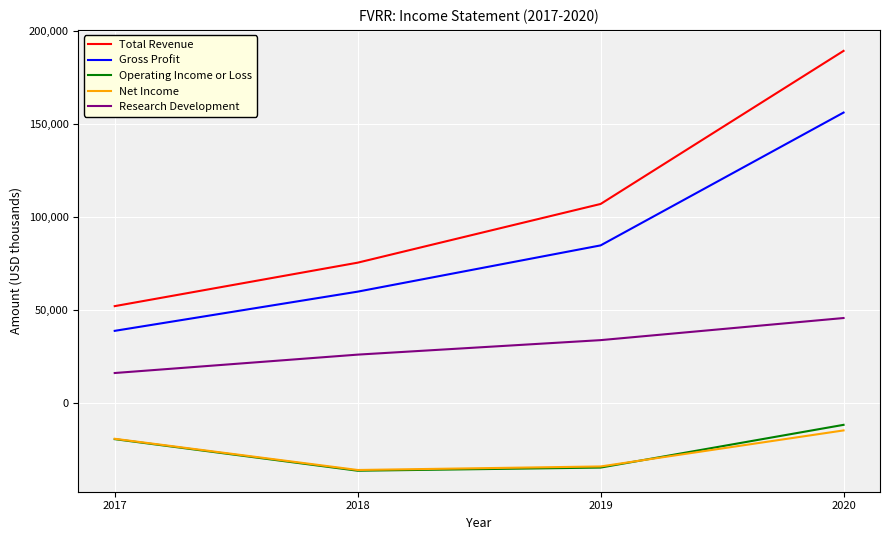

What is the maximum value shown in the chart?

189500